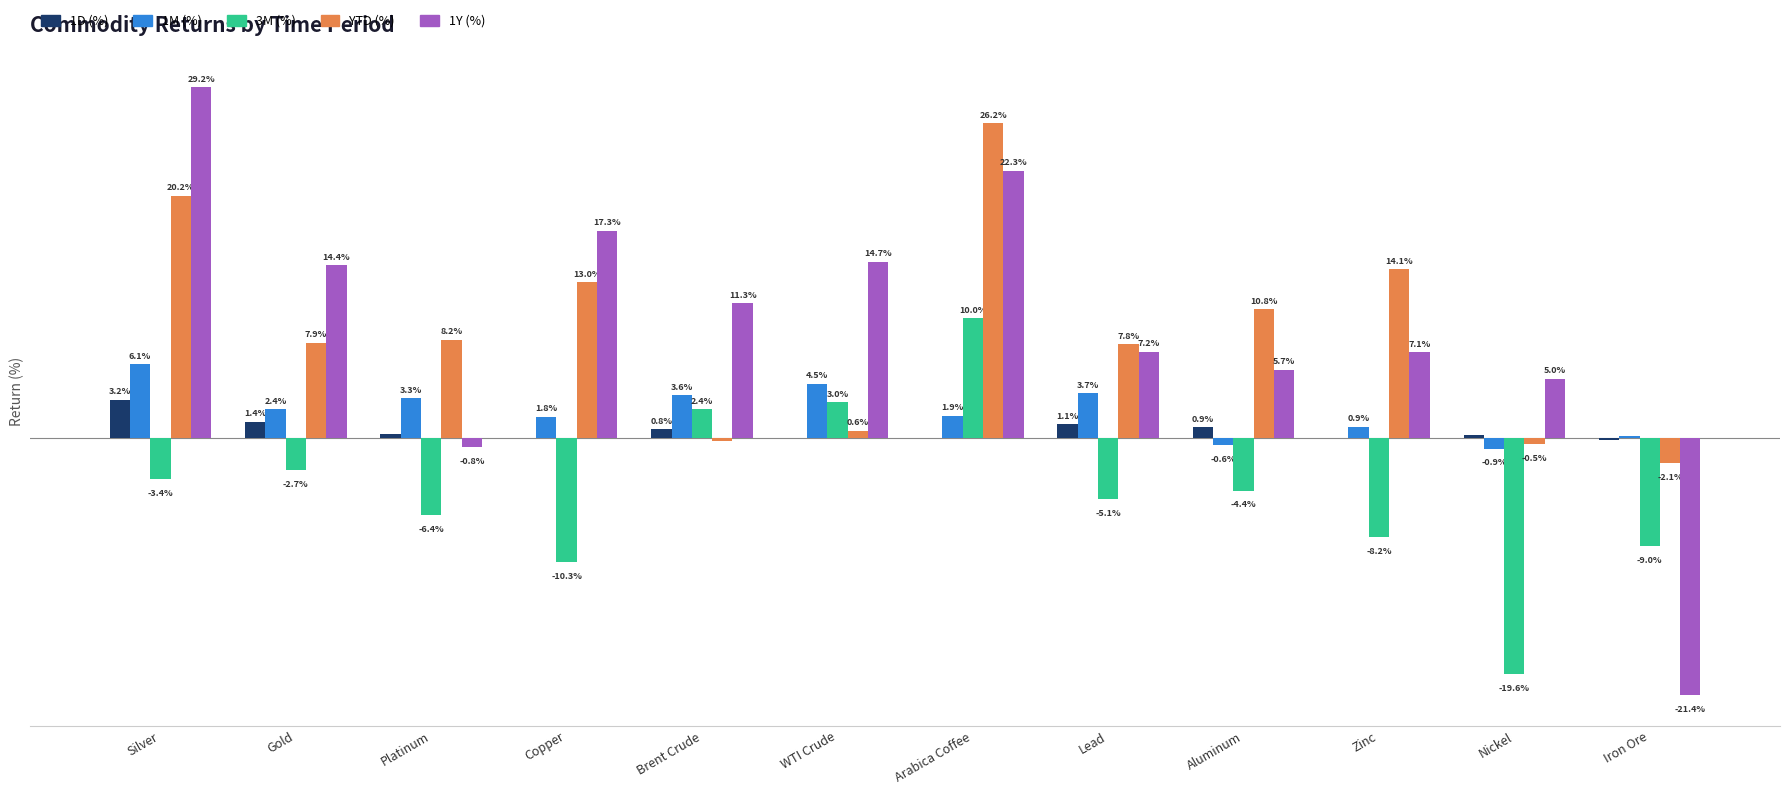

Does the chart contain stacked bars?

No